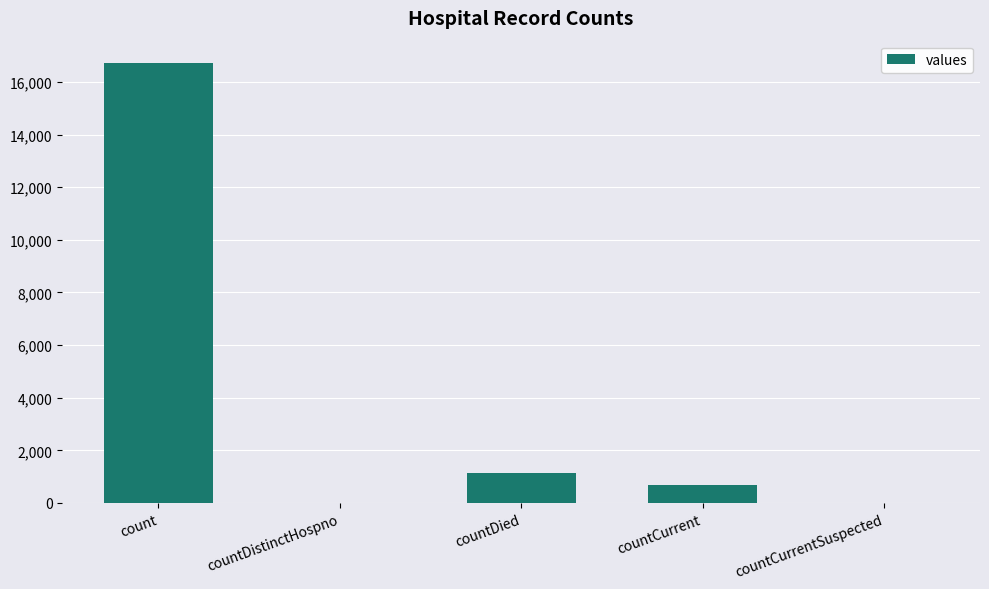

Where does the data first go above 668?

count